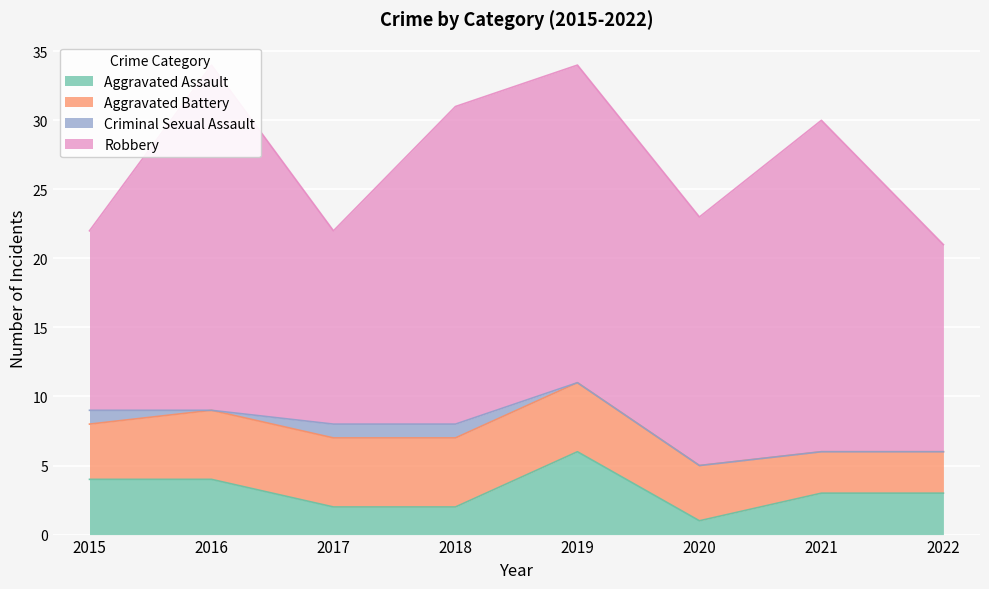

List the series in order of their peak value, lowest first.

Criminal Sexual Assault, Aggravated Battery, Aggravated Assault, Robbery